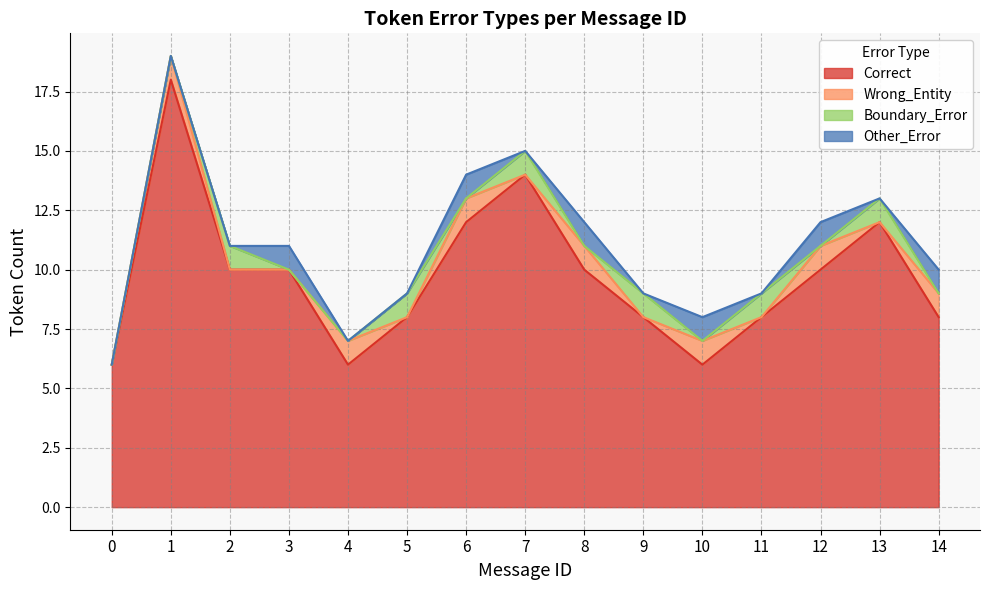

True or false: Other_Error and Correct cross at least once.

False